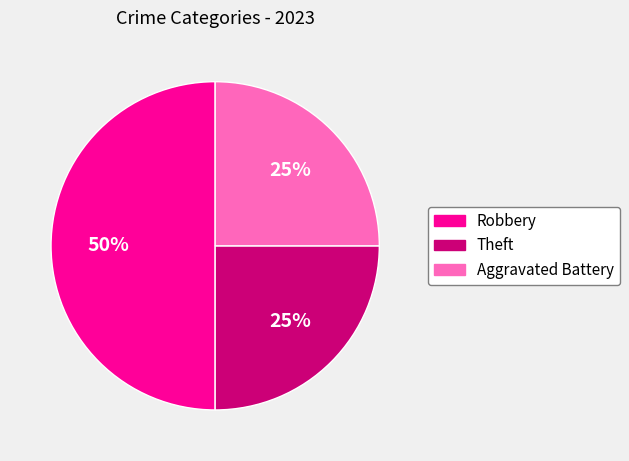

To the nearest percent, what is the difference between the largest and smallest slice percentages?

25%